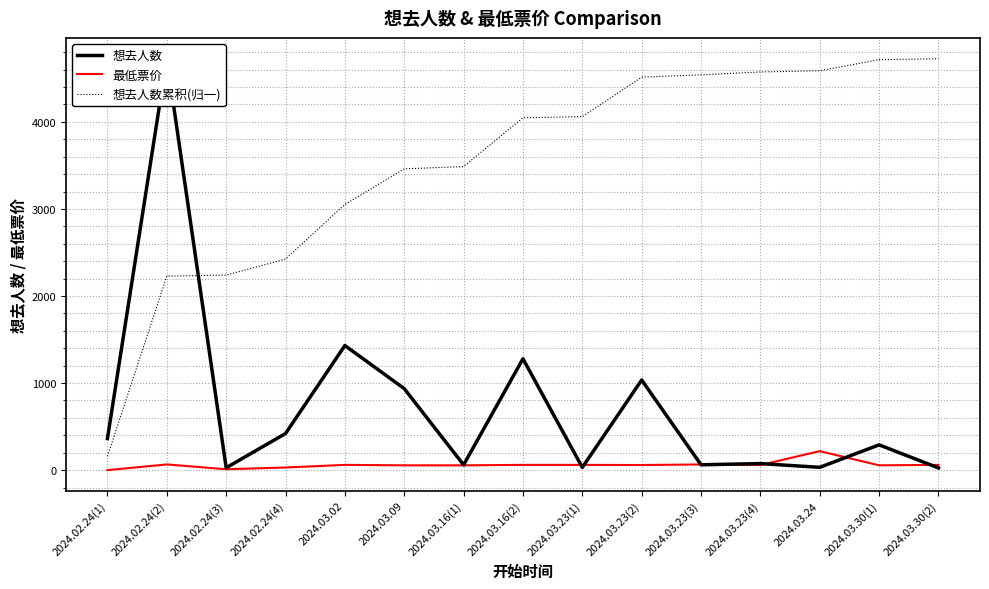

True or false: 想去人数累积(归一) and 最低票价 cross at least once.

False